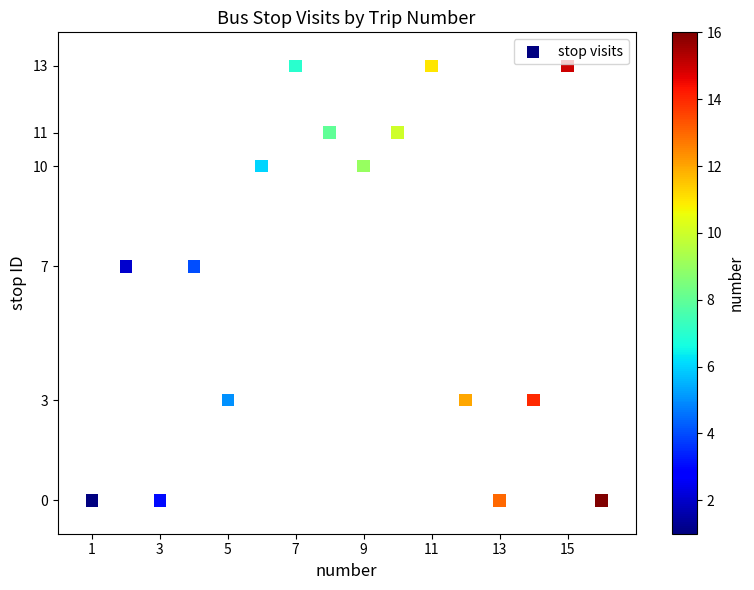

What is the range of X values (max minus min)?

15